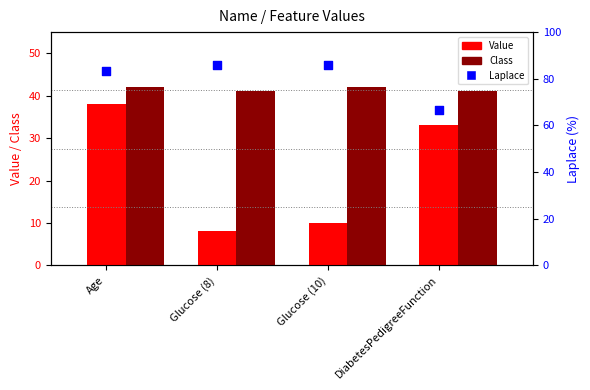

Which series has the largest total across all categories?

Laplace